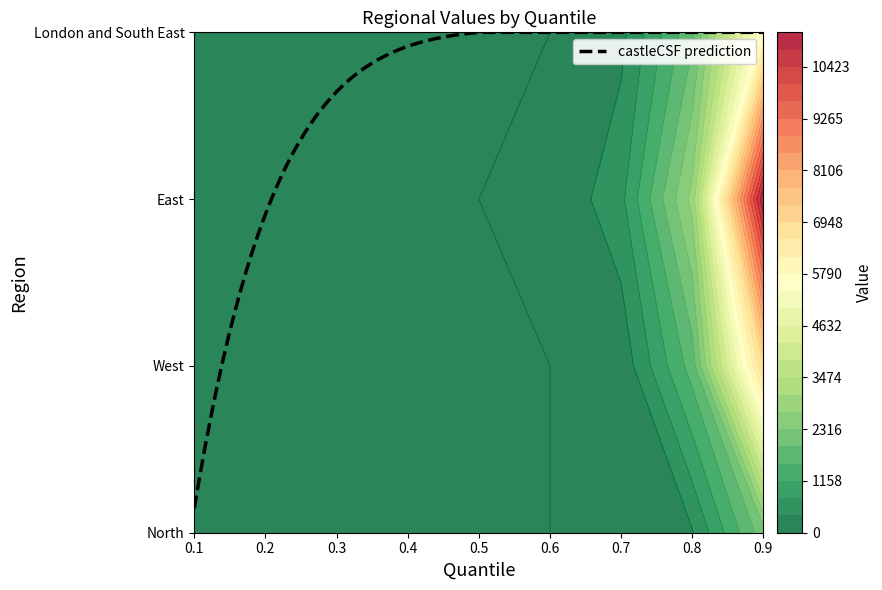

The value of East at 0.5 is -7304.8. True or false?

False